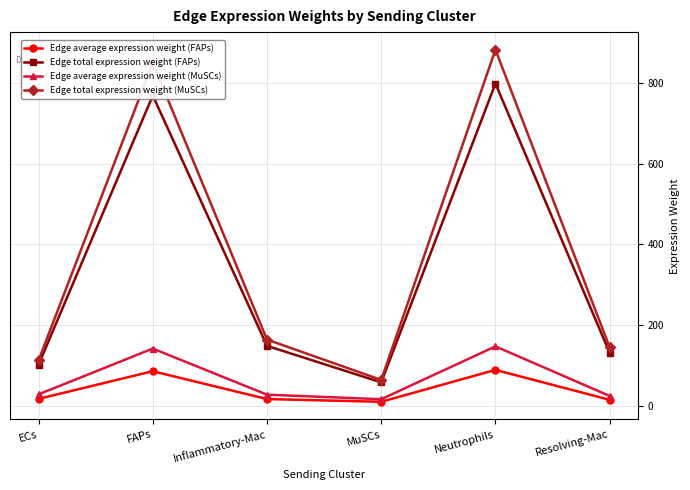

Does the chart have visible grid lines?

Yes